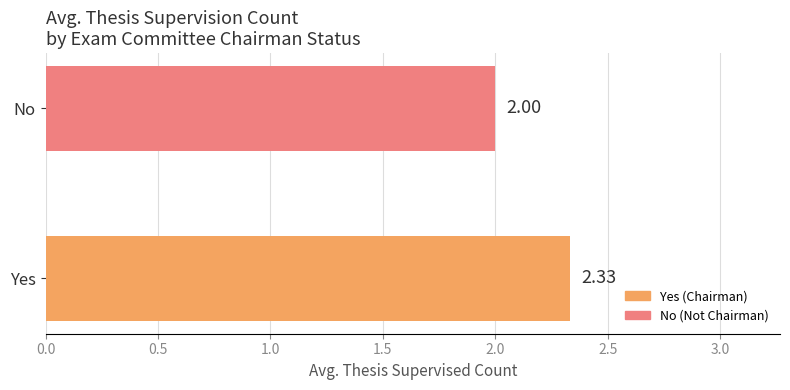

What is the difference between the maximum and minimum values?

0.3